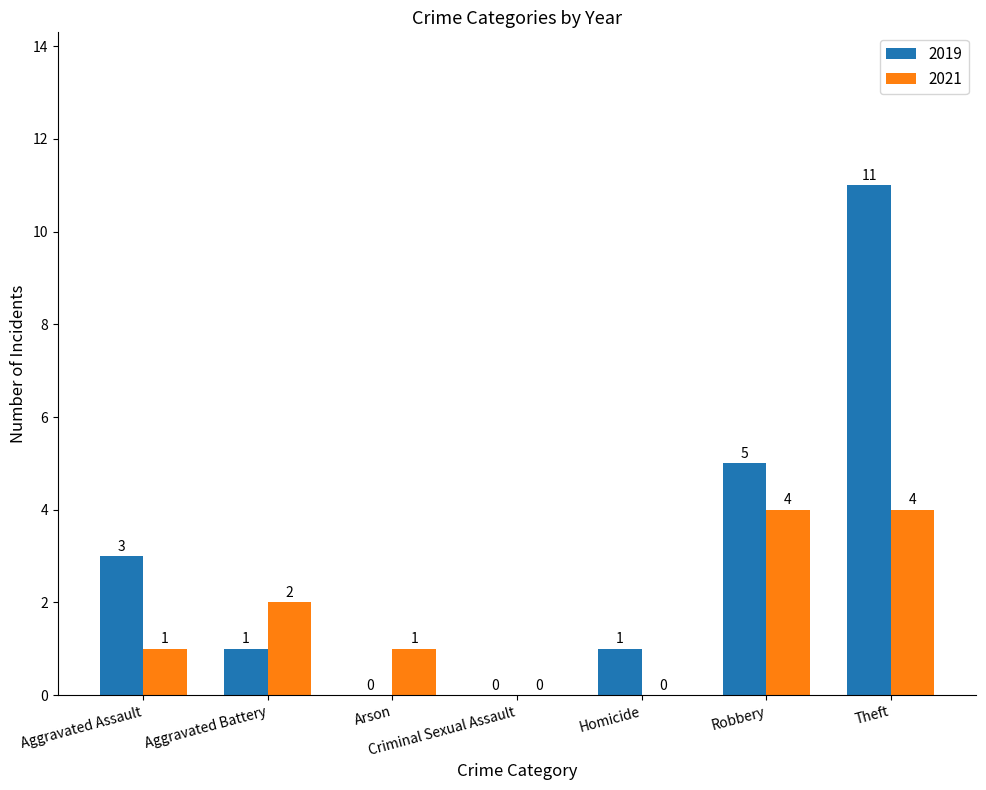

What are all the series names shown in the legend?

2019, 2021